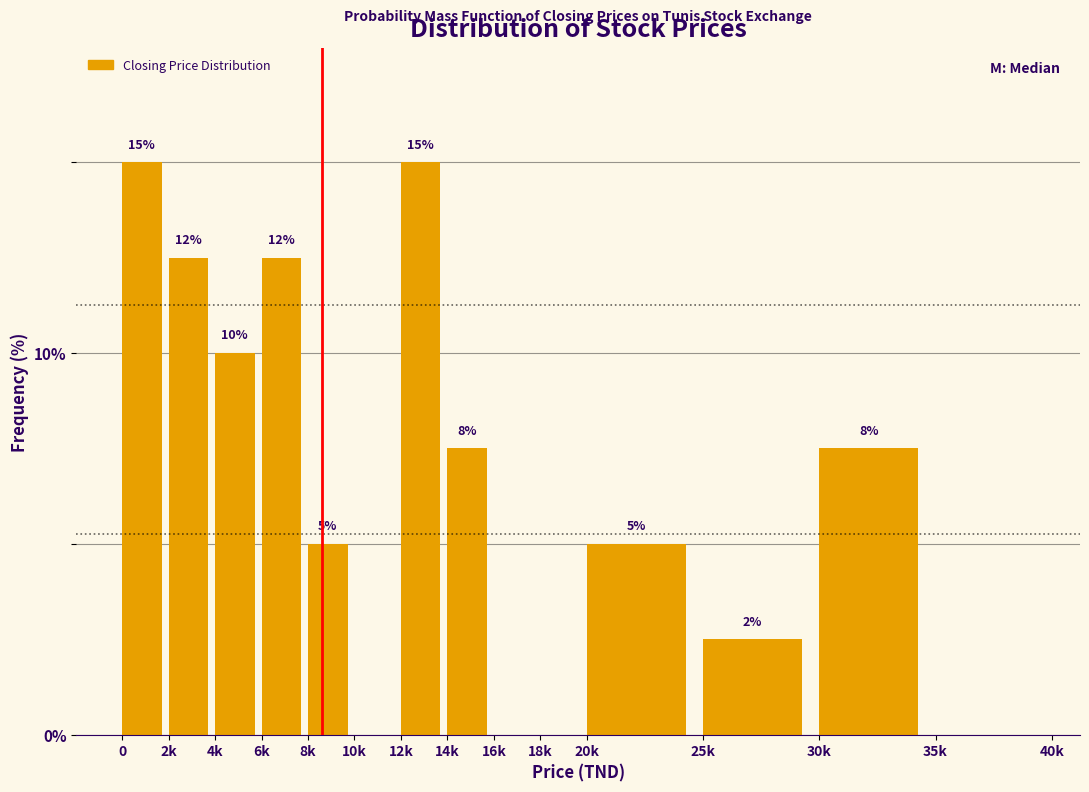

Is it true that the value at 35k is -7.5?

False